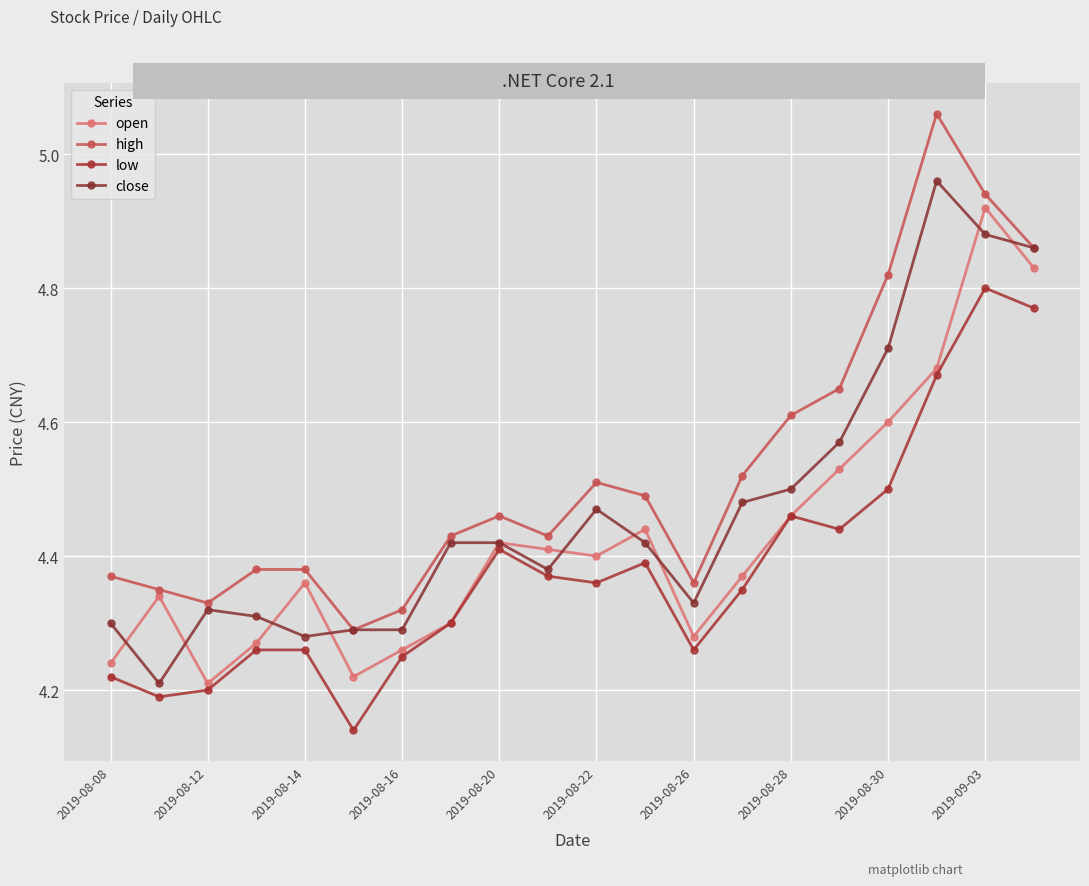

Rank the series by their maximum value, from highest to lowest.

high, close, open, low